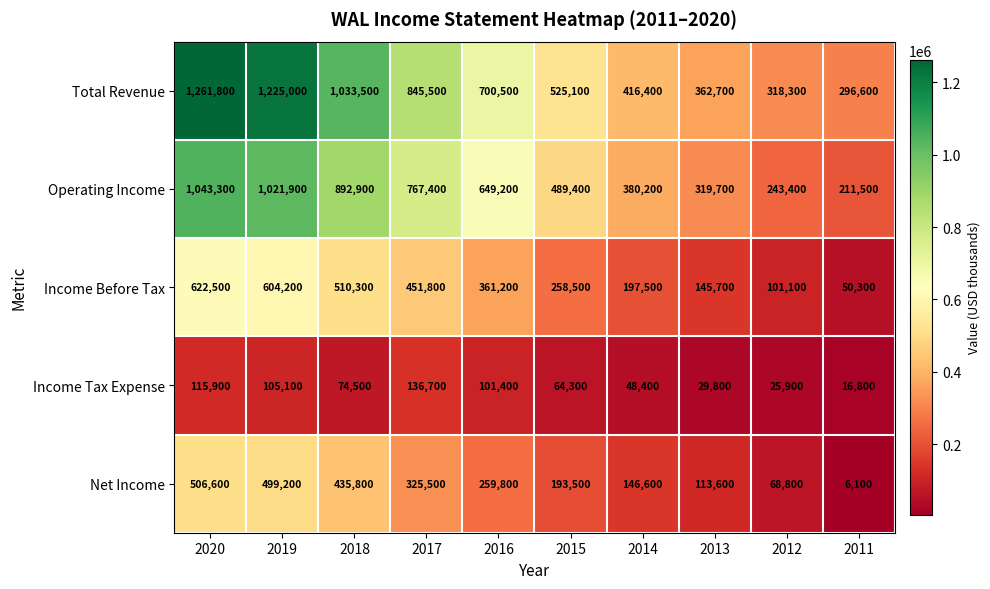

List the series in order of their peak value, lowest first.

Income Tax Expense, Net Income, Income Before Tax, Operating Income, Total Revenue